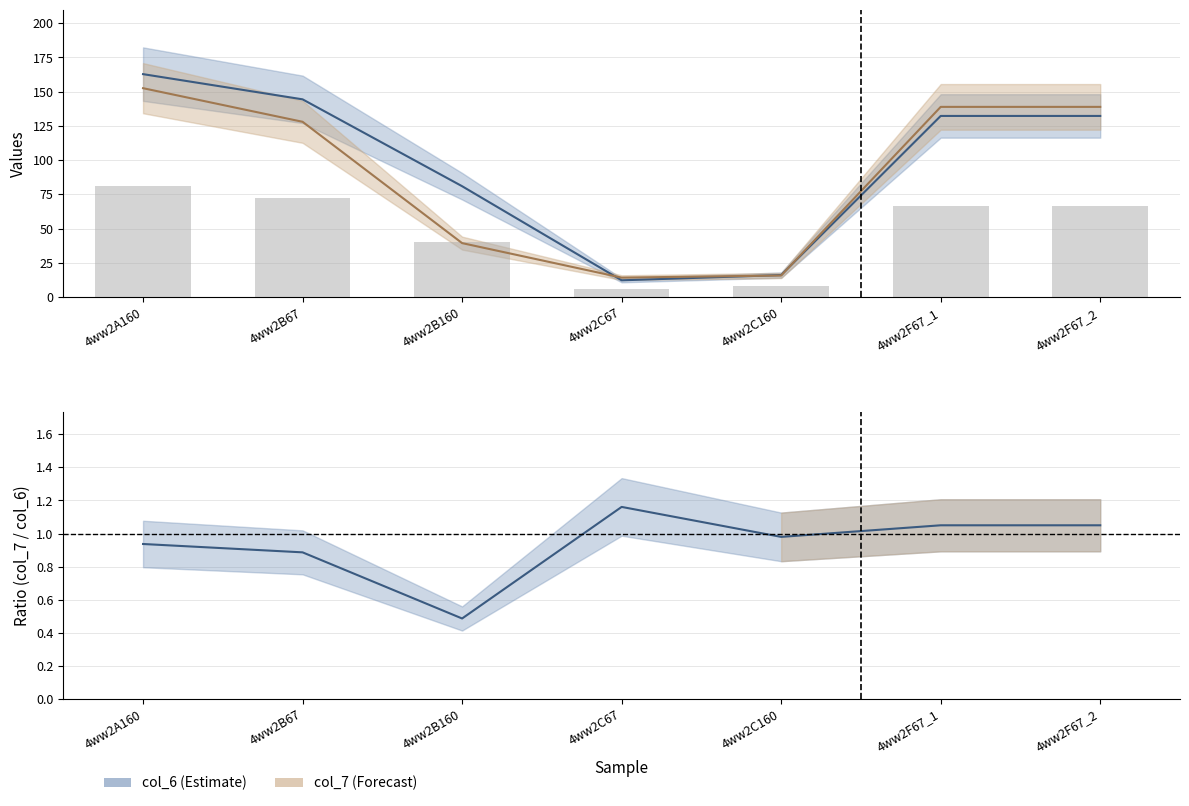

Reading left to right, list all the values displayed in this chart.

col_6: 4ww2A160=162.8	4ww2B67=144.4	4ww2B160=81.0	4ww2C67=12.2	4ww2C160=16.0	4ww2F67_1=132.3	4ww2F67_2=132.3
col_7: 4ww2A160=152.6	4ww2B67=128.0	4ww2B160=39.4	4ww2C67=14.2	4ww2C160=15.7	4ww2F67_1=138.9	4ww2F67_2=138.9